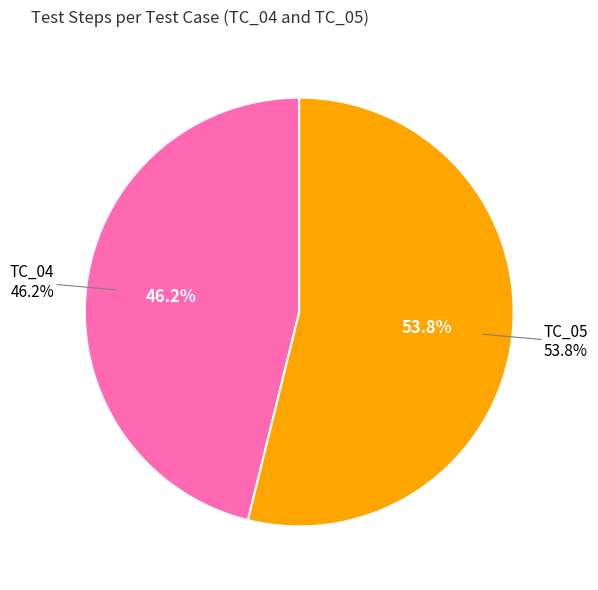

Rank the categories by value from highest to lowest.

TC_05, TC_04